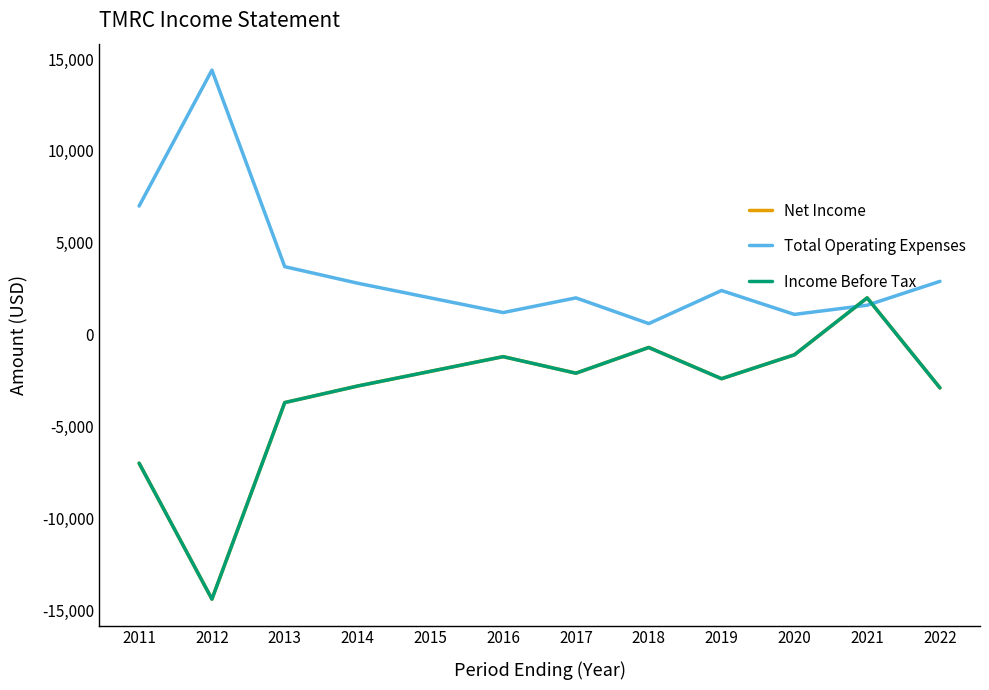

Rank the categories by Income Before Tax value from lowest to highest.

2012, 2011, 2013, 2022, 2014, 2019, 2017, 2015, 2016, 2020, 2018, 2021